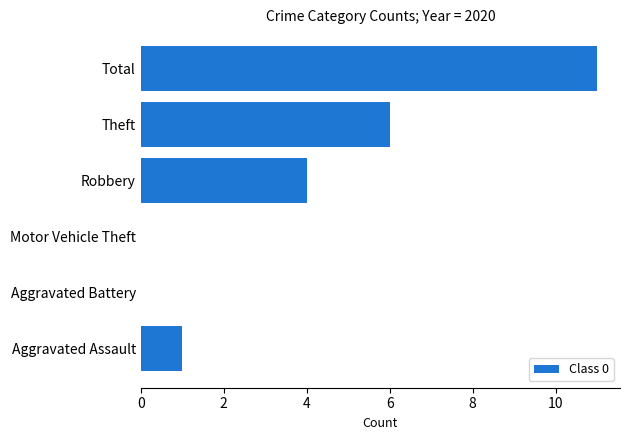

What is the change in value from Aggravated Assault to Robbery?

+3